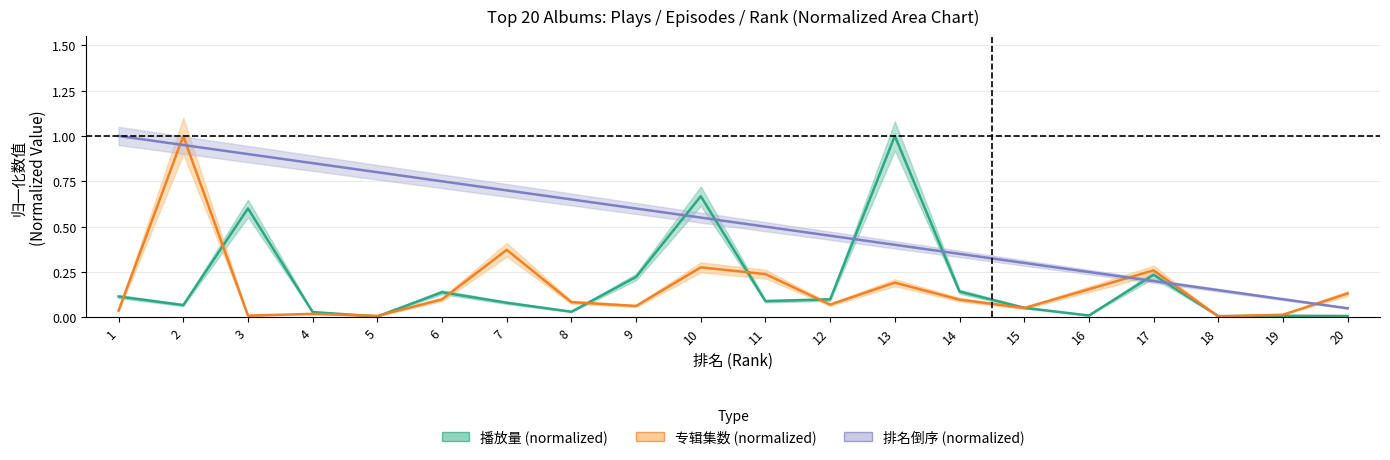

Reading left to right, transcribe all the data shown in this chart.

播放量_亿: 1=0.1	2=0.1	3=0.6	4=0.0	5=0.0	6=0.1	7=0.1	8=0.0	9=0.2	10=0.7	11=0.1	12=0.1	13=1.0	14=0.1	15=0.1	16=0.0	17=0.2	18=0.0	19=0.0	20=0.0
专辑集数: 1=0.0	2=1.0	3=0.0	4=0.0	5=0.0	6=0.1	7=0.4	8=0.1	9=0.1	10=0.3	11=0.2	12=0.1	13=0.2	14=0.1	15=0.1	16=0.2	17=0.3	18=0.0	19=0.0	20=0.1
排名: 1=1.0	2=0.9	3=0.9	4=0.8	5=0.8	6=0.8	7=0.7	8=0.7	9=0.6	10=0.6	11=0.5	12=0.5	13=0.4	14=0.3	15=0.3	16=0.2	17=0.2	18=0.1	19=0.1	20=0.1